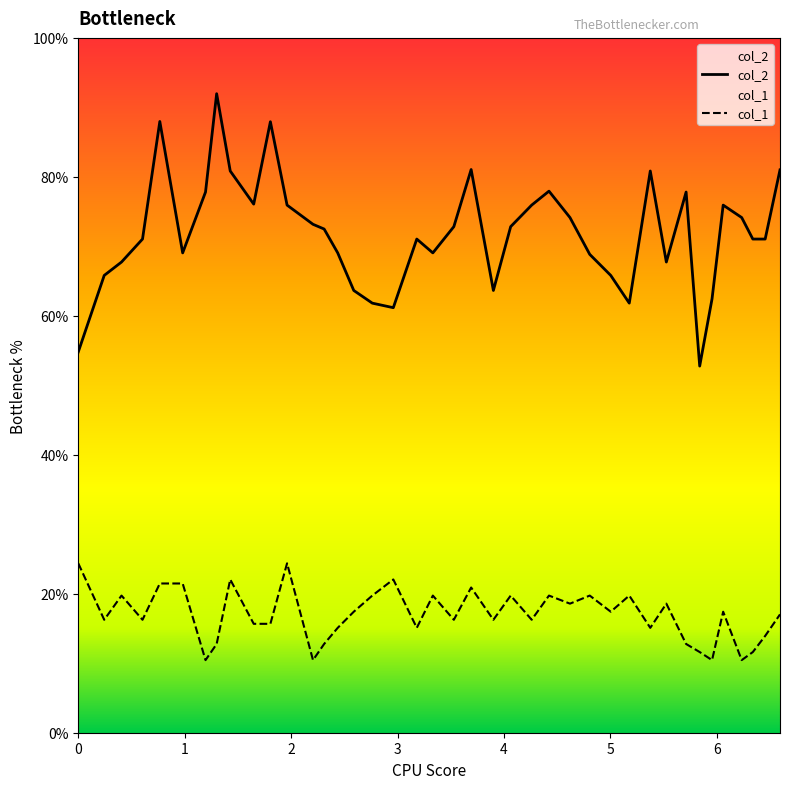

List the series in order of their overall mean, lowest first.

col_1, col_2